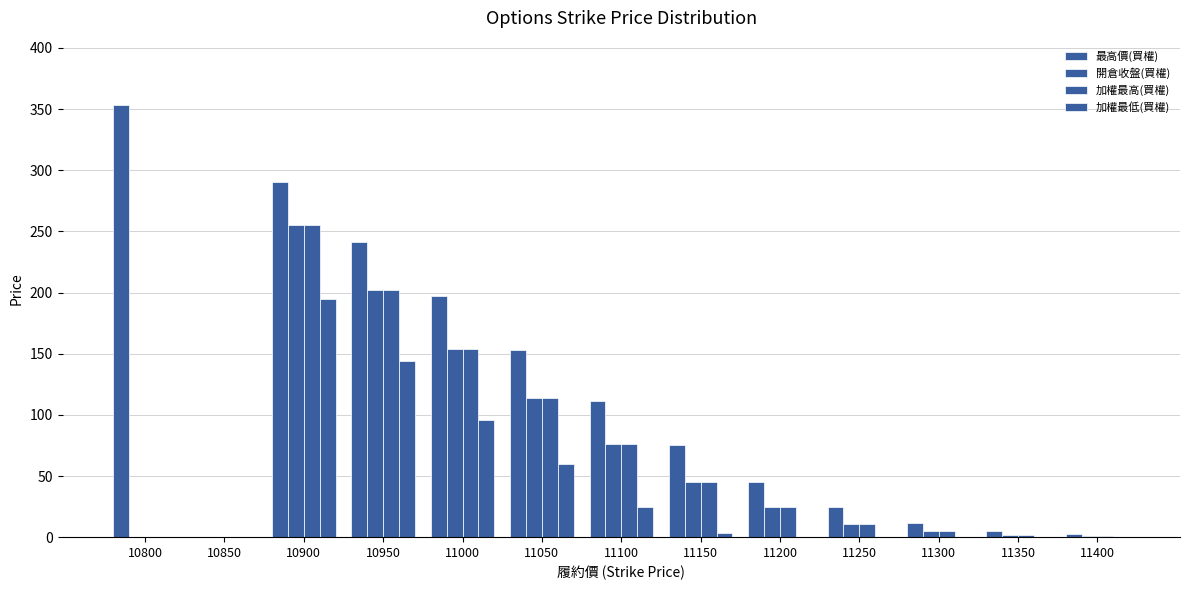

Is the value of 開倉收盤(買權) at 11000 greater than the value of 加權最高(買權) at 10950?

No